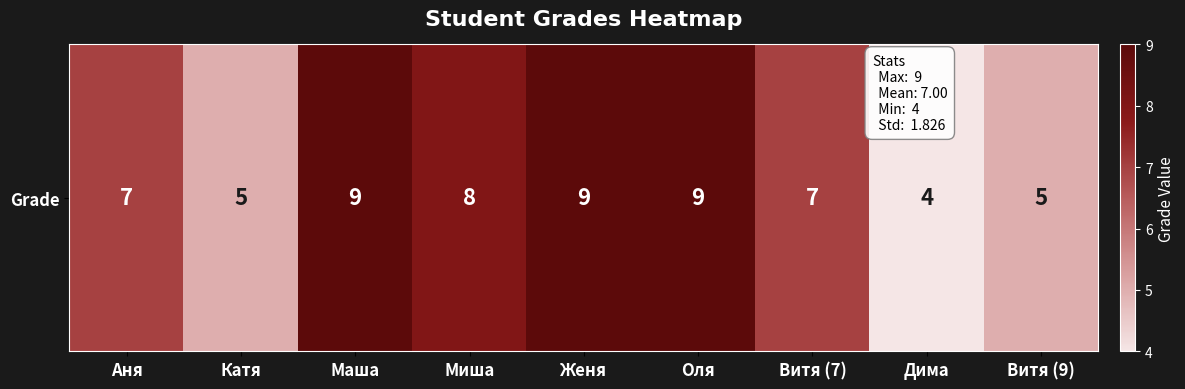

What value does the data have at Миша?

8